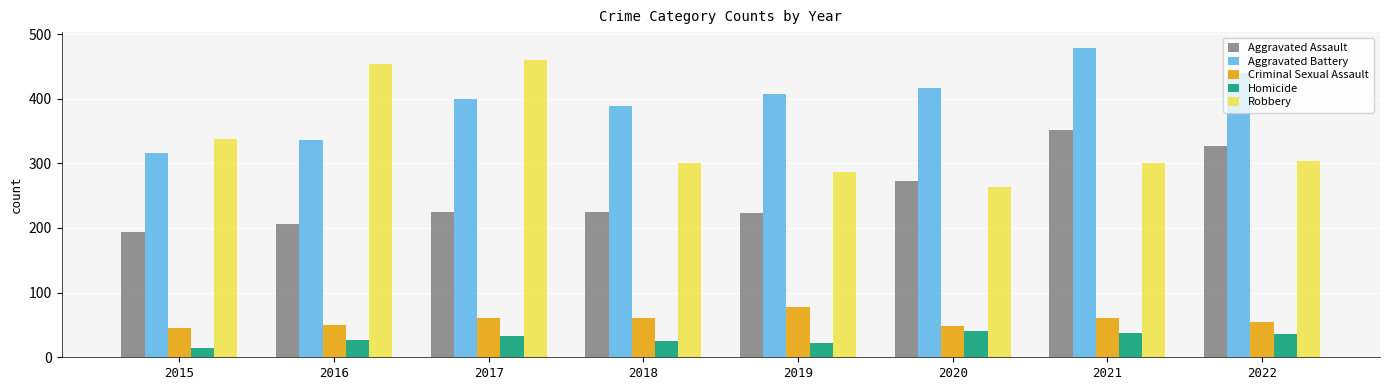

Which series has the largest total across all categories?

Aggravated Battery